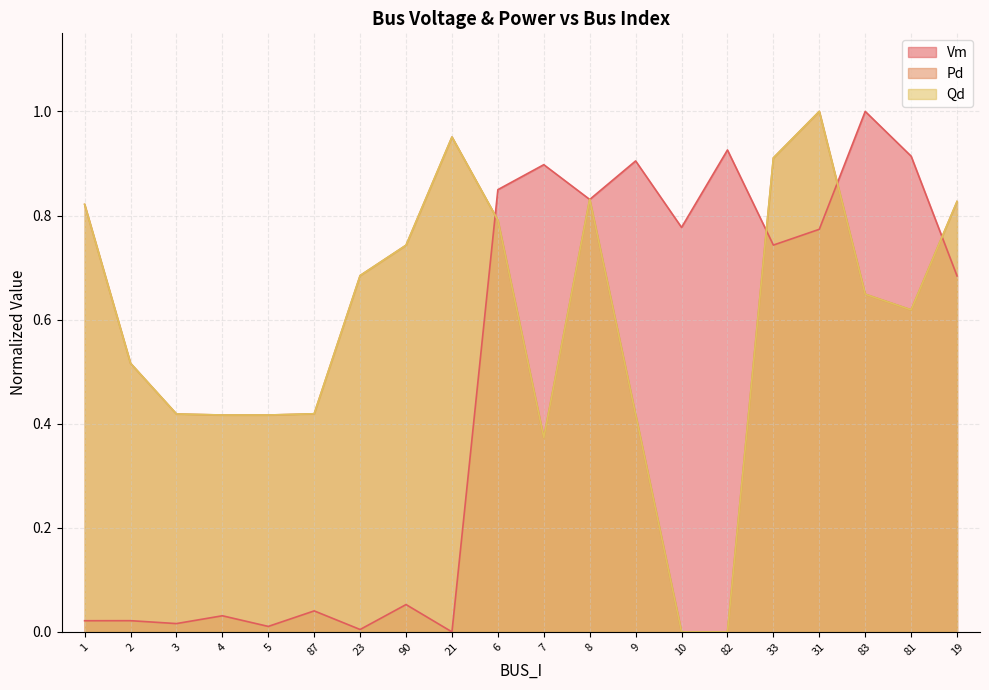

At which category is the sum across all series the highest?

31